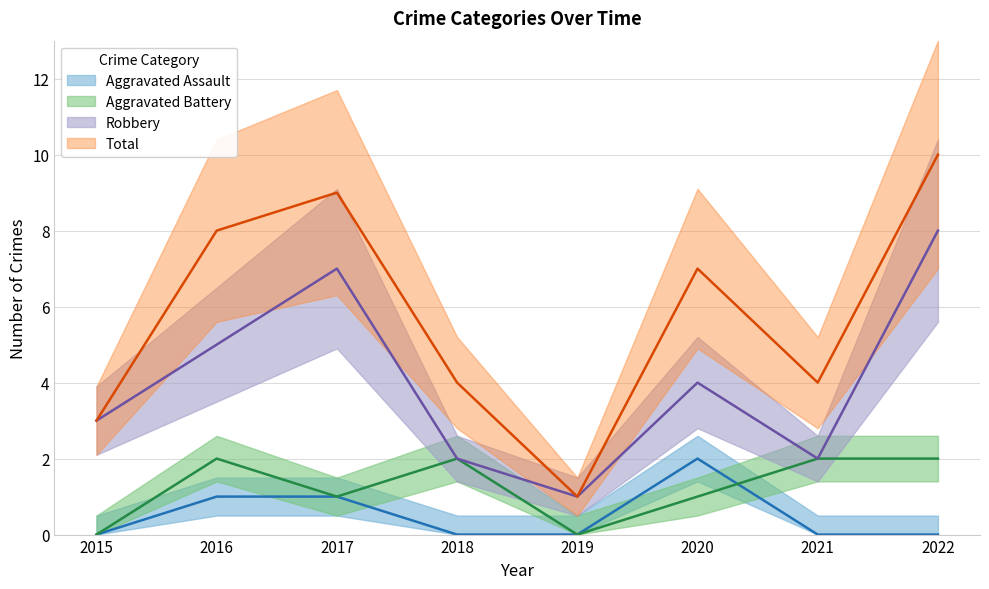

Does the chart have visible grid lines?

Yes